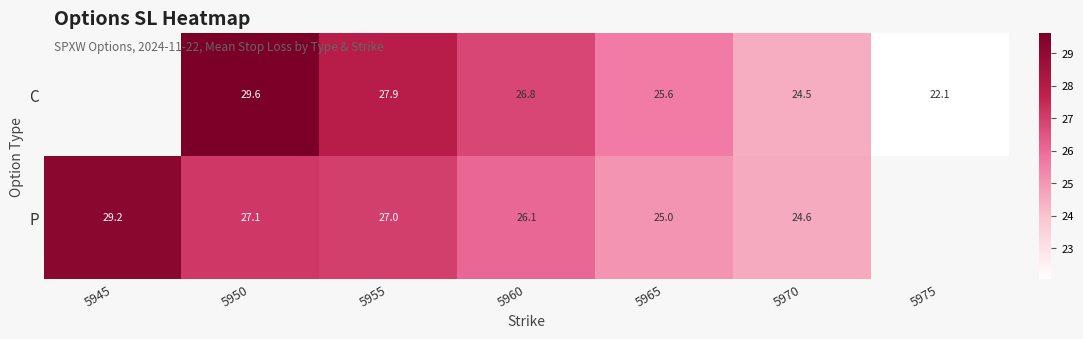

At 5965, list the series in order from smallest to largest.

P, C